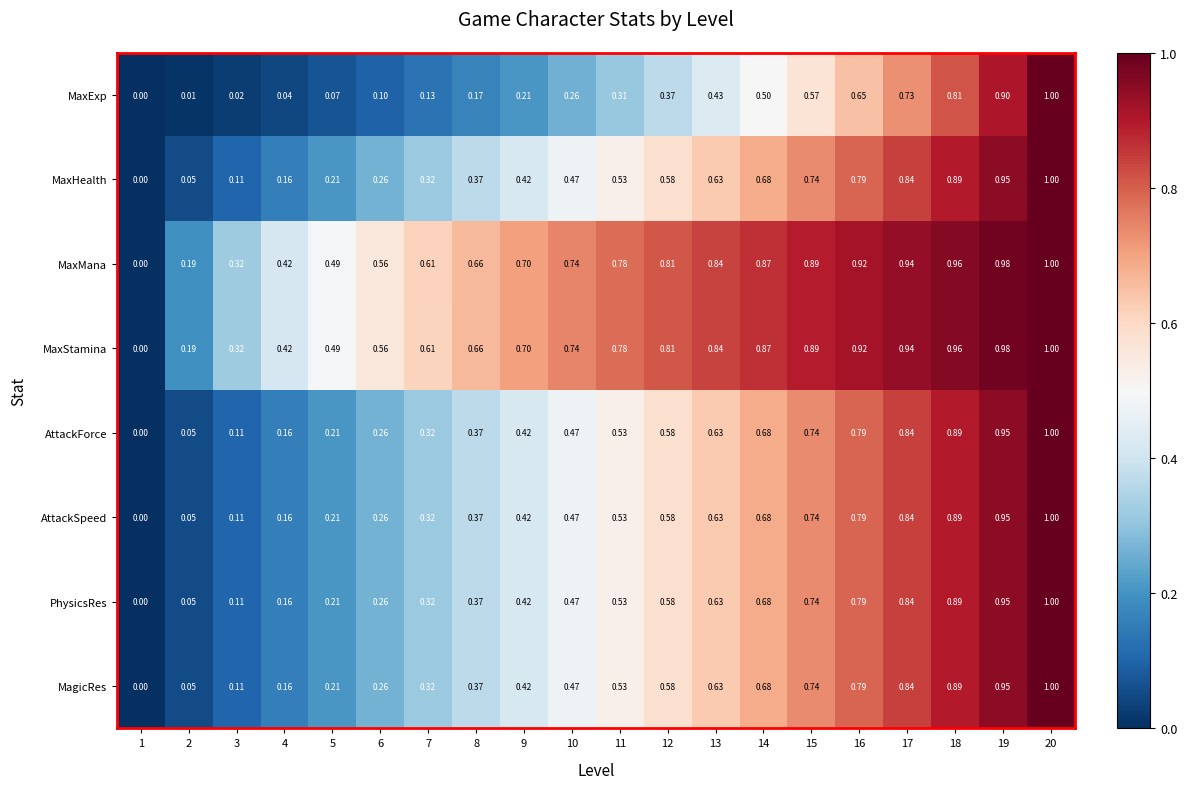

Which series changed the most between 14 and 17?

MaxExp